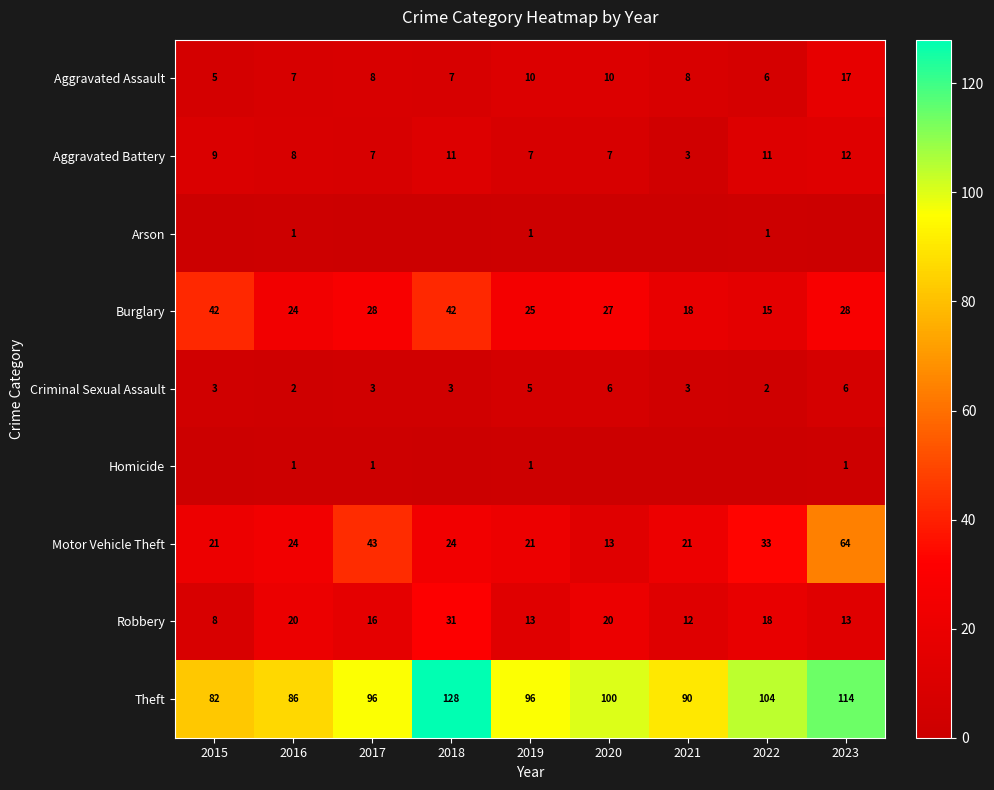

What is the highest value of the Aggravated Assault series?

17